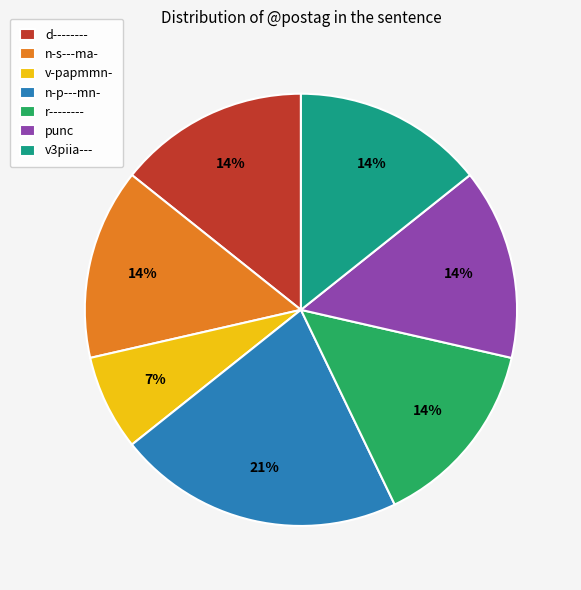

To the nearest percent, what is the average slice percentage?

14%